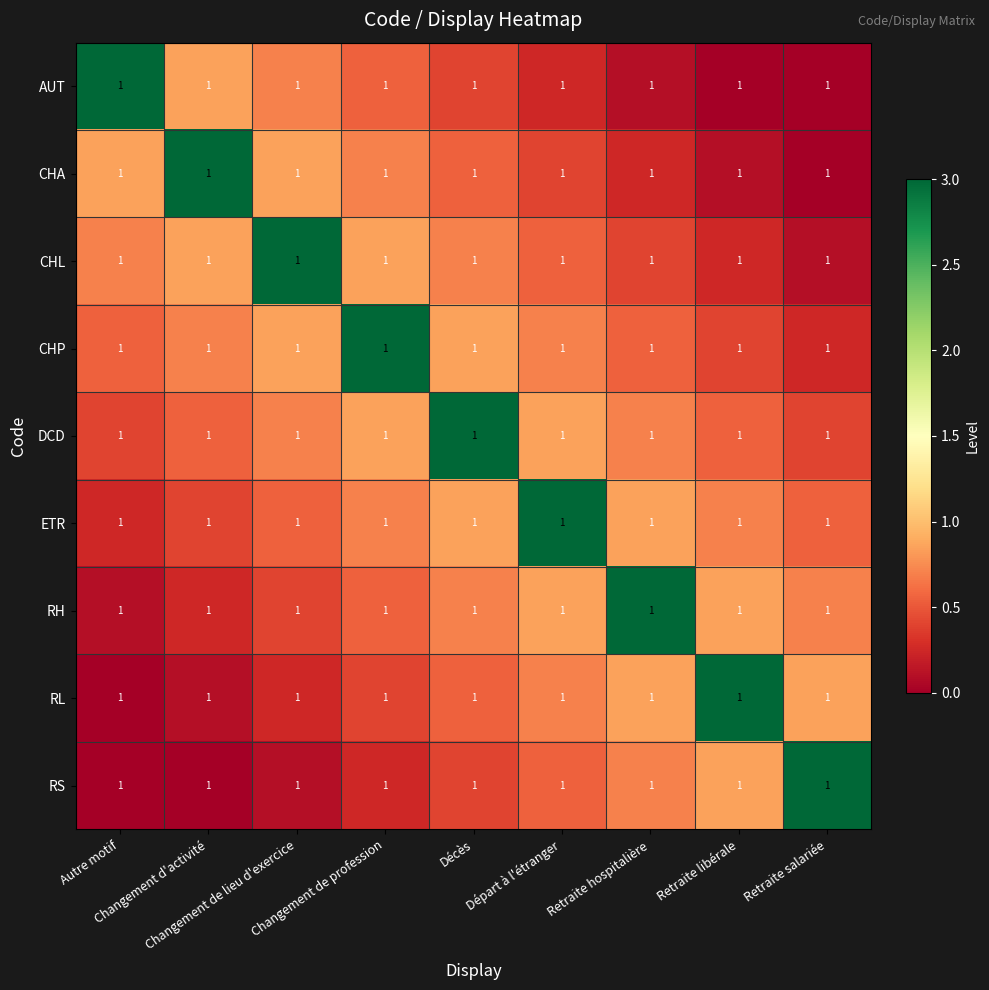

Between Autre motif and Changement de lieu d'exercice, which series saw the biggest shift?

AUT